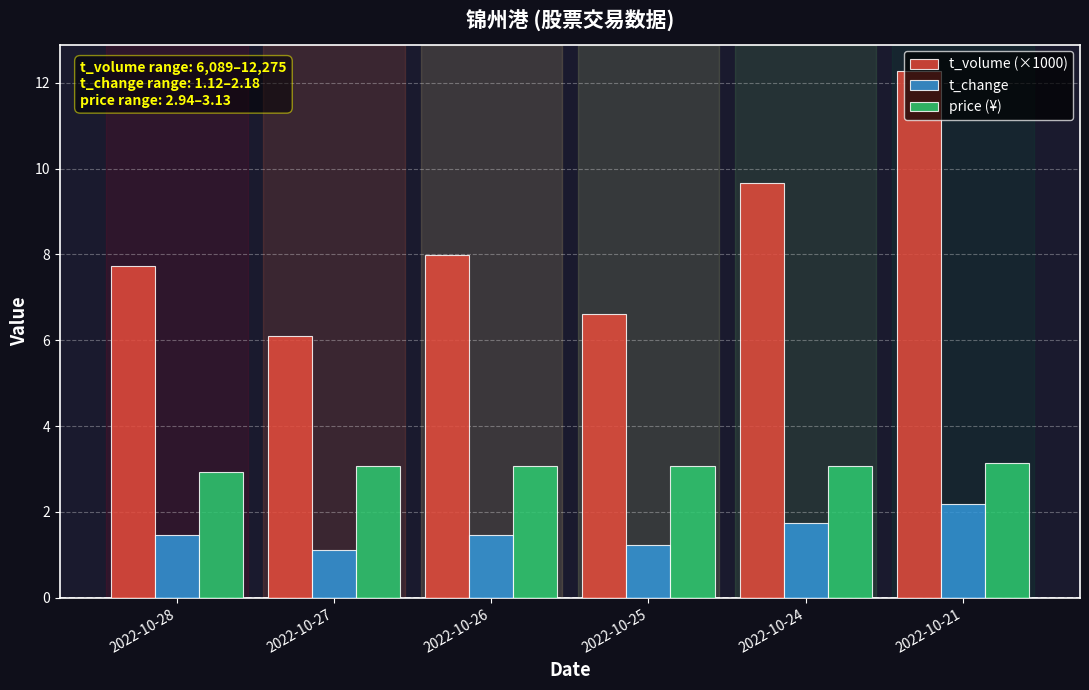

What is the average value of the t_change series?

1.5